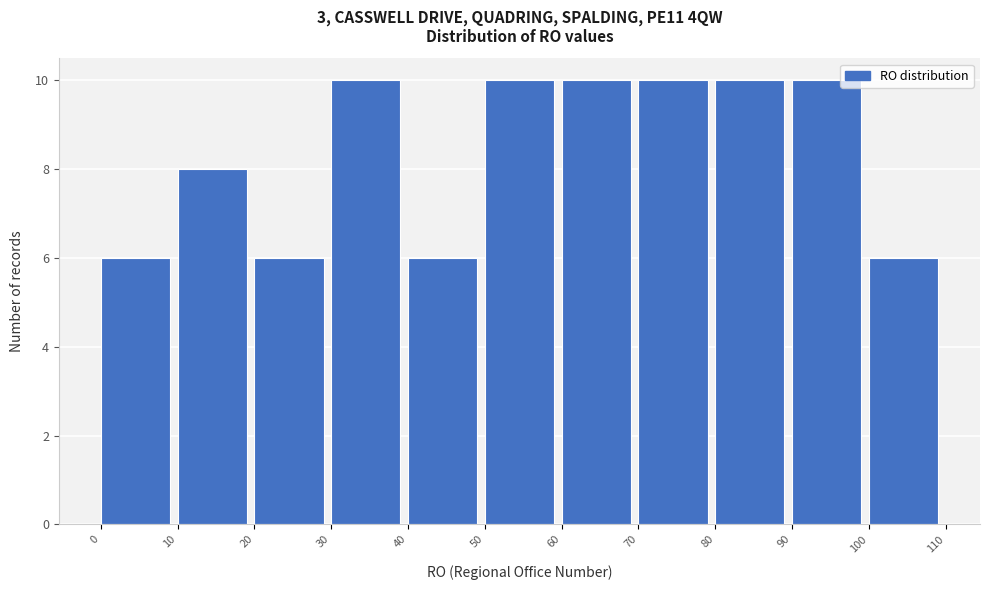

Reading left to right, list every bar in this chart as the range it spans on the x-axis followed by its height. The values are not printed on the chart, so give them approximately, as read against the axis.

0 to 10: 6
10 to 20: 8
20 to 30: 6
30 to 40: 10
40 to 50: 6
50 to 60: 10
60 to 70: 10
70 to 80: 10
80 to 90: 10
90 to 100: 10
100 to 110: 6